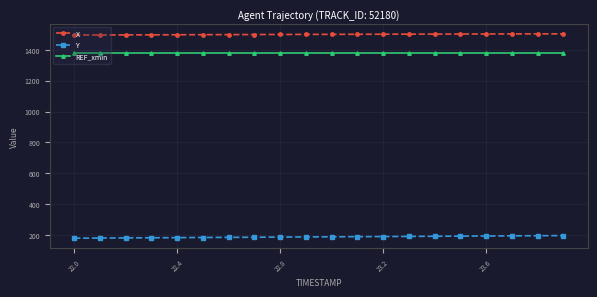

List the series in order of their peak value, lowest first.

Y, REF_xmin, X